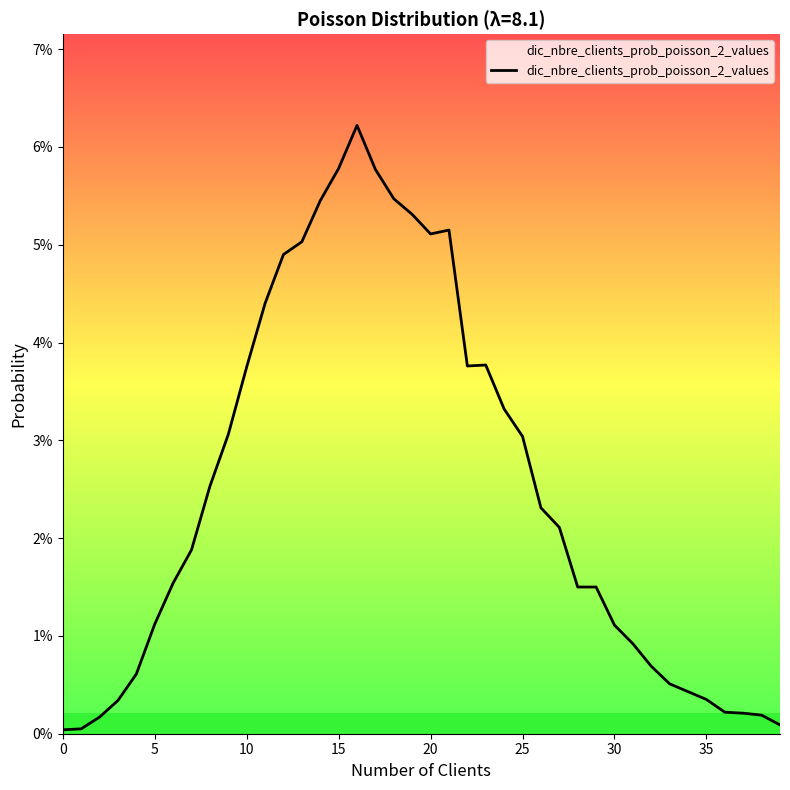

Does the chart have visible grid lines?

No